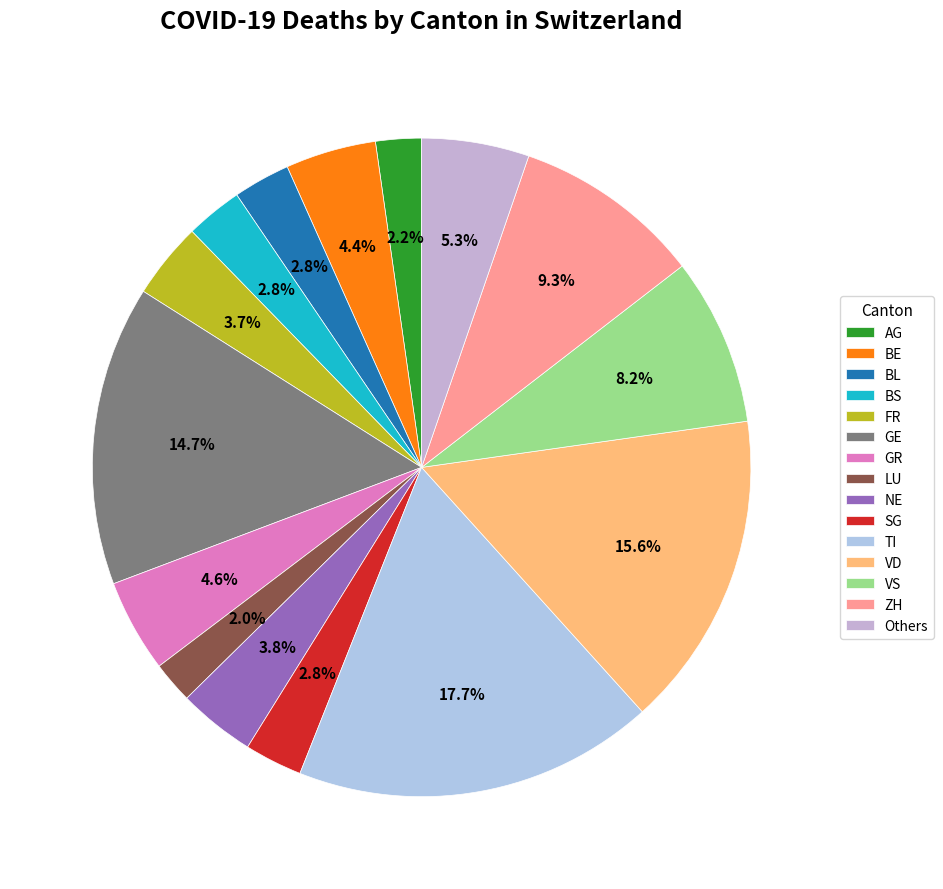

What percentage is the VS slice, to the nearest percent?

8%